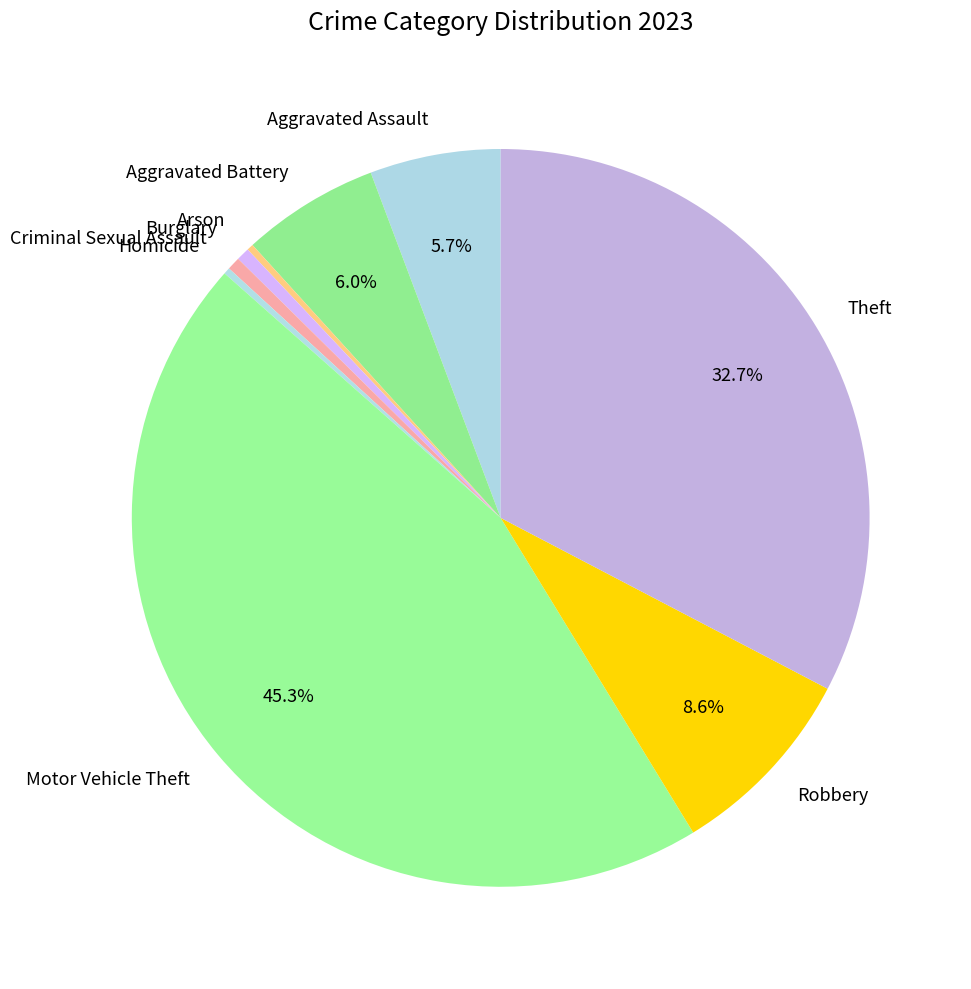

Which slice is the largest?

Motor Vehicle Theft